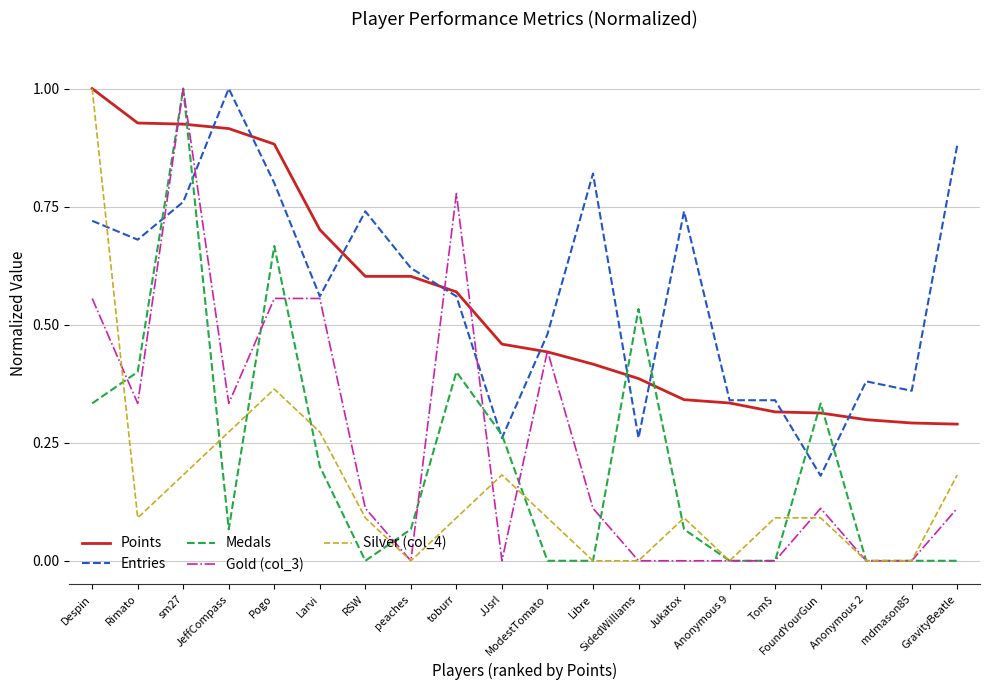

What is the greatest value displayed?

1.0